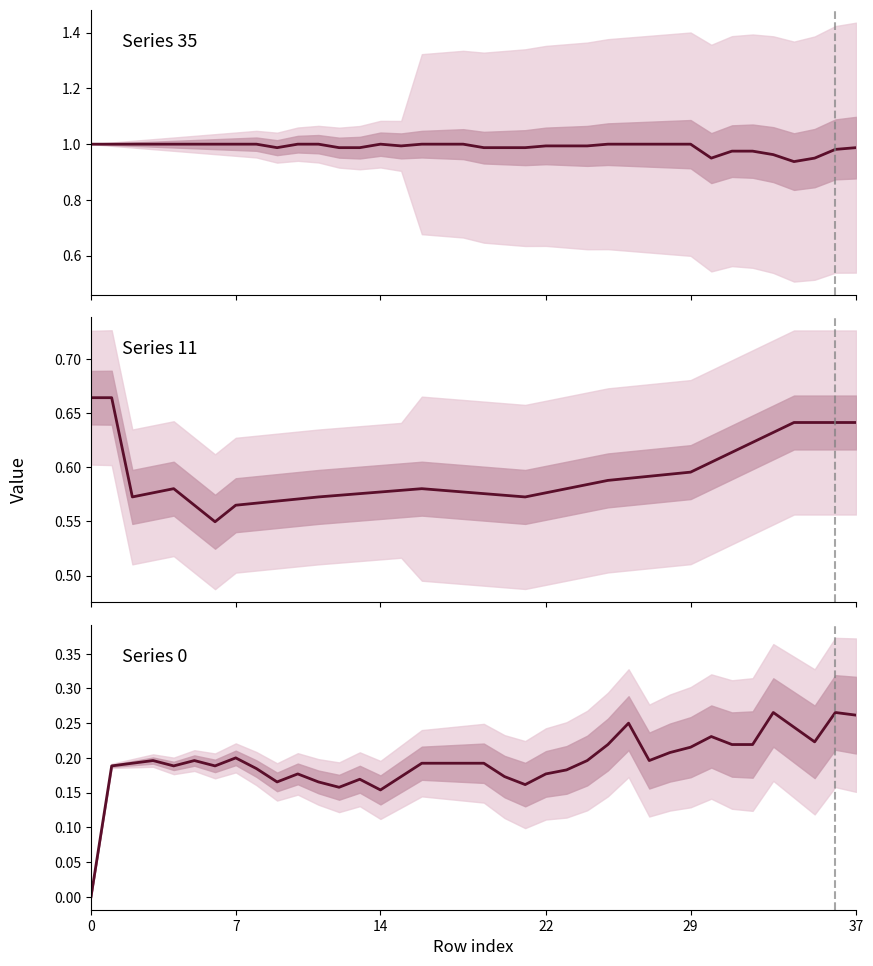

At which category is the sum across all series the highest?

37